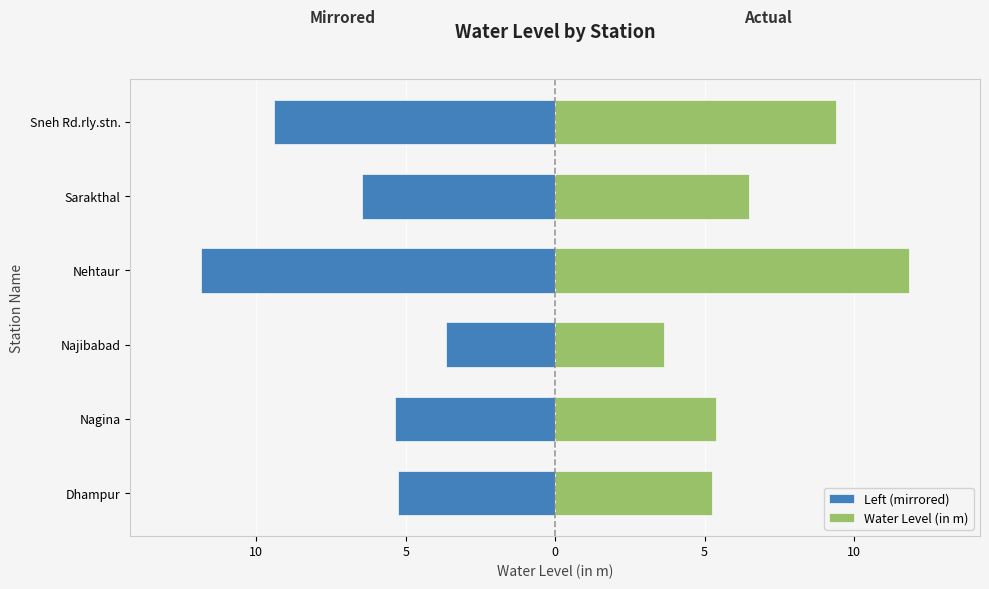

What is the sum of all Water Level (in m) values?

42.0